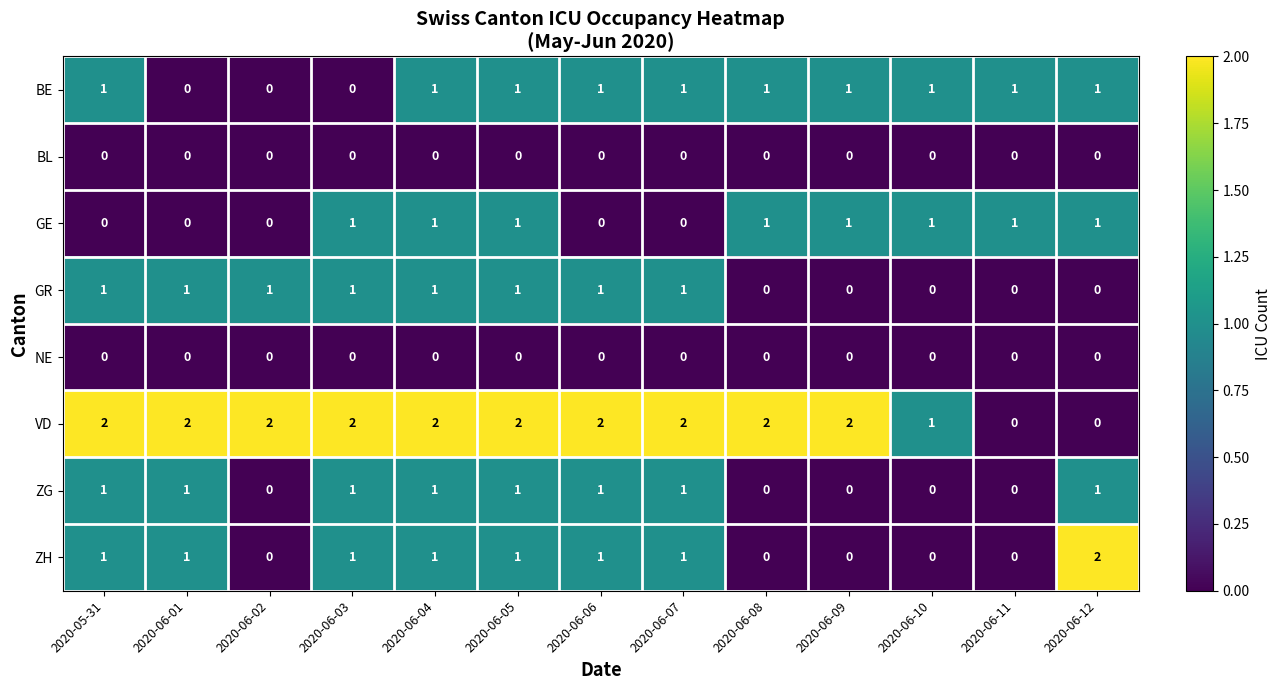

What is the maximum value shown in the chart?

2